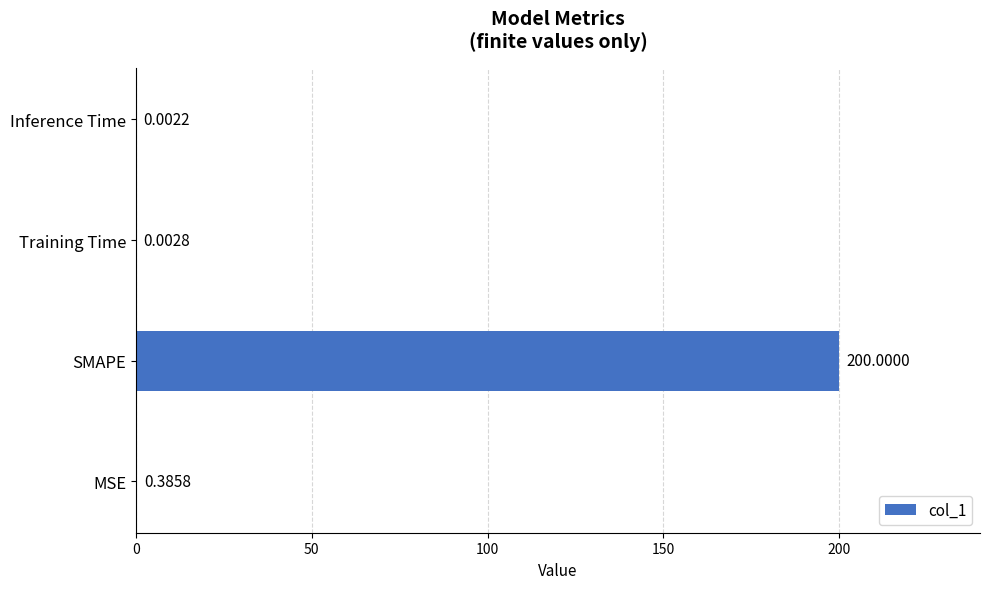

What is the greatest value displayed?

200.0